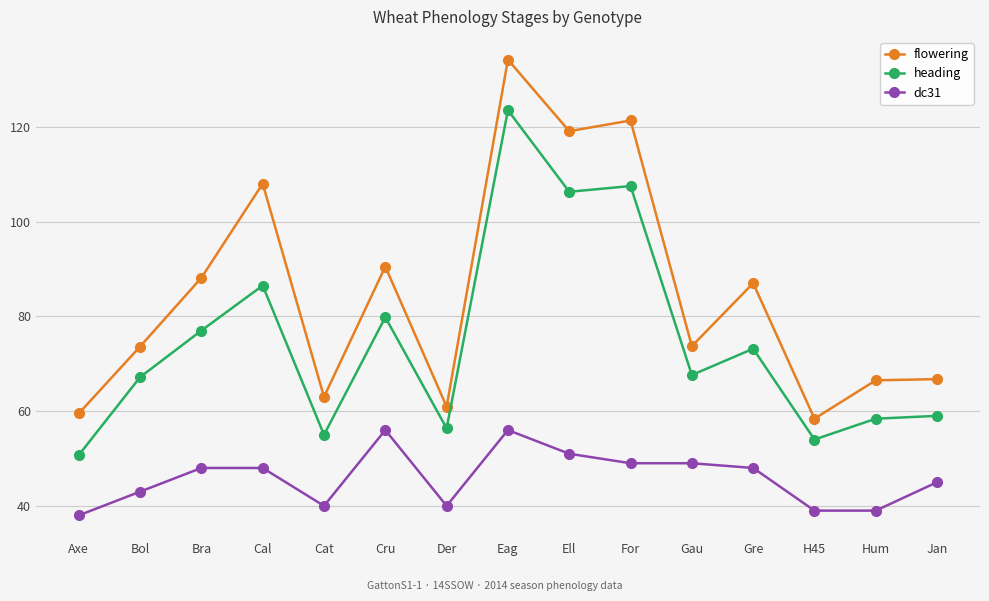

List the series in order of their overall mean, highest first.

flowering, heading, dc31